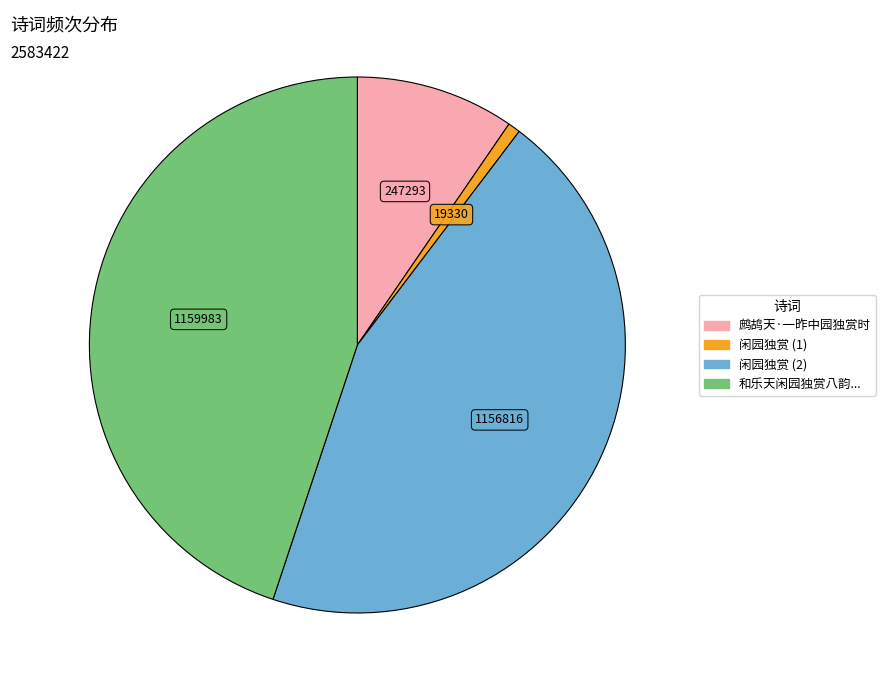

Does any single category account for the majority?

No